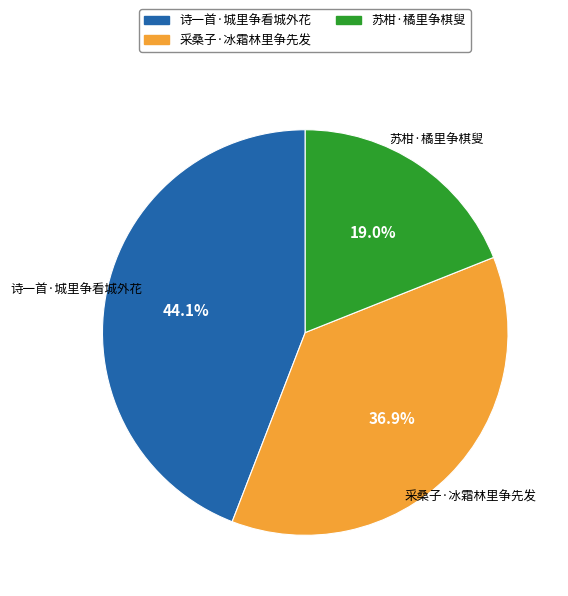

Which slice is the smallest?

苏柑·橘里争棋叟